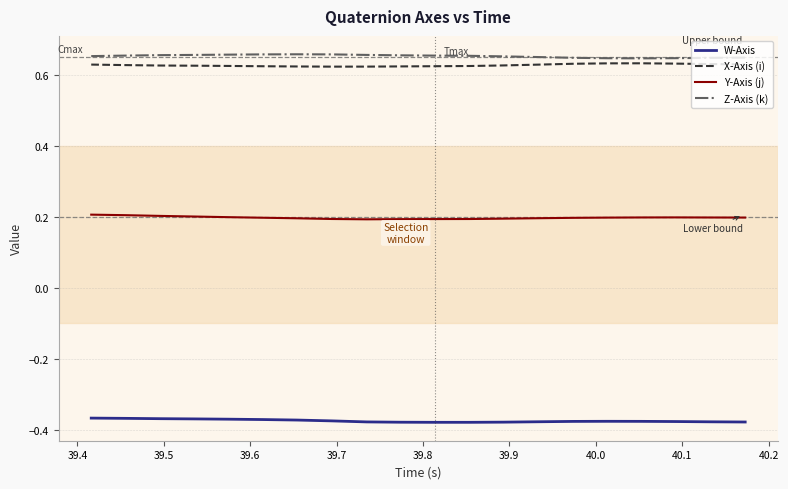

True or false: W-Axis and Z-Axis (k) cross at least once.

False